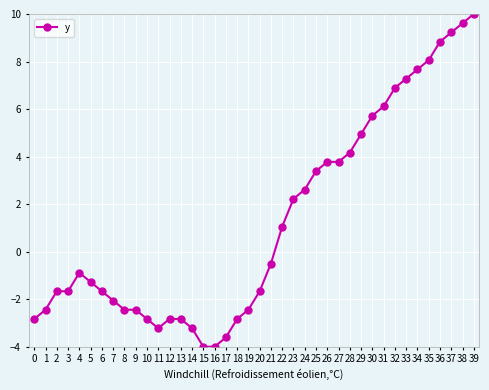

How many data points are less than 0?

22